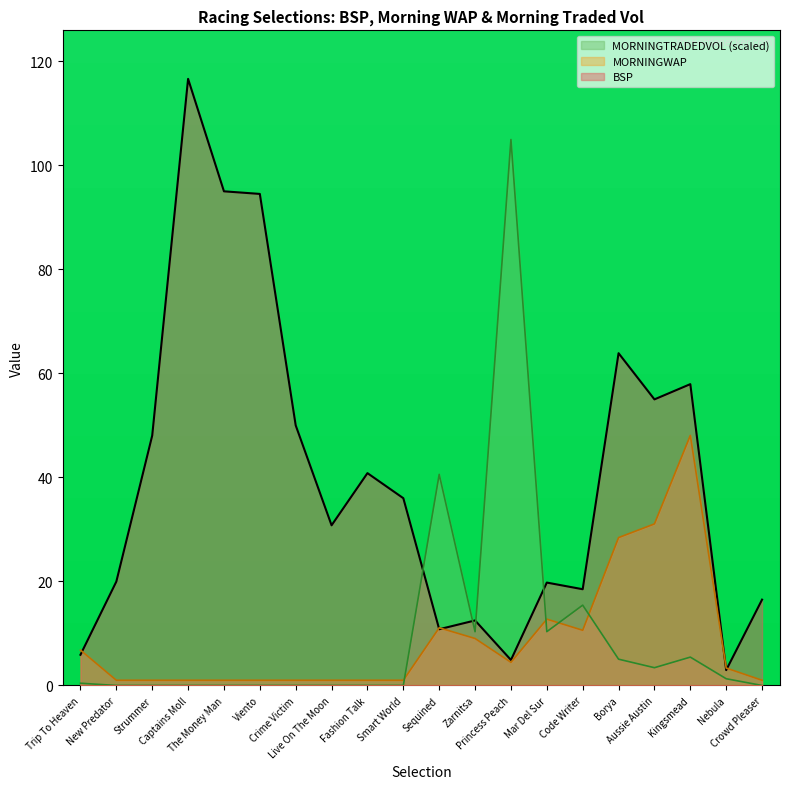

What is the total value across all series at Sequined?

62.5